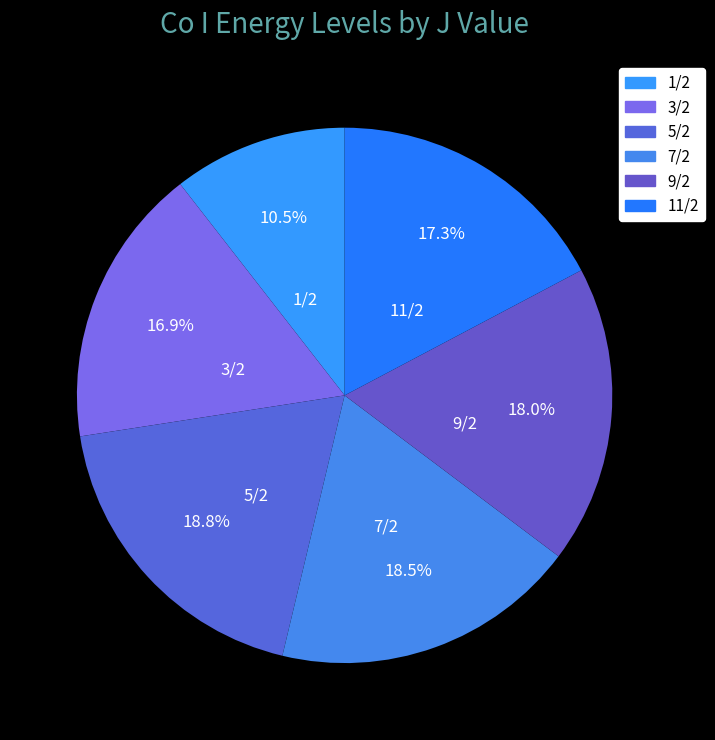

How many segments does this pie chart have?

6